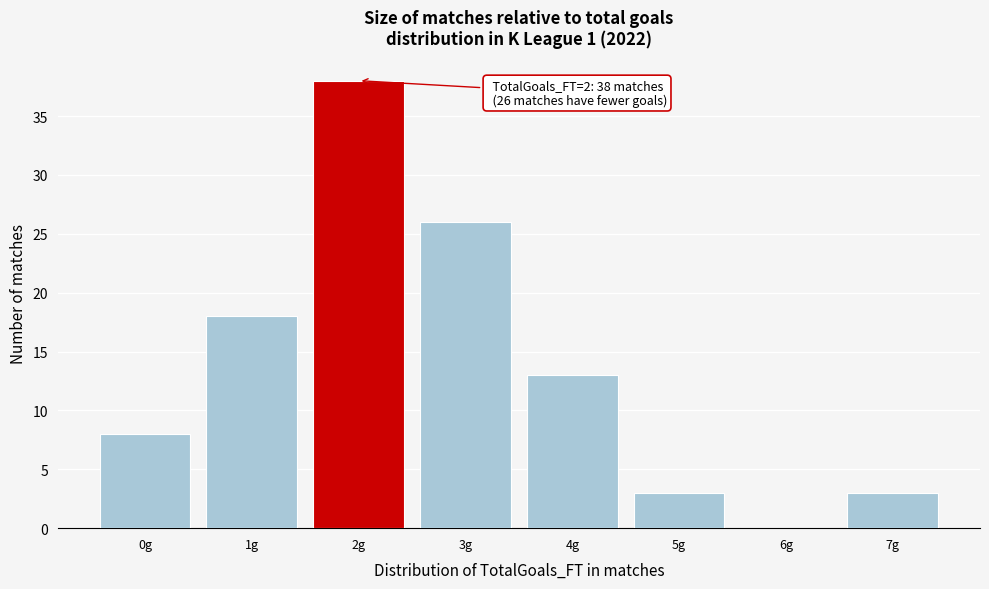

Reading right to left, what are all the values shown in this chart?

7g=3	6g=0	5g=3	4g=13	3g=26	2g=38	1g=18	0g=8